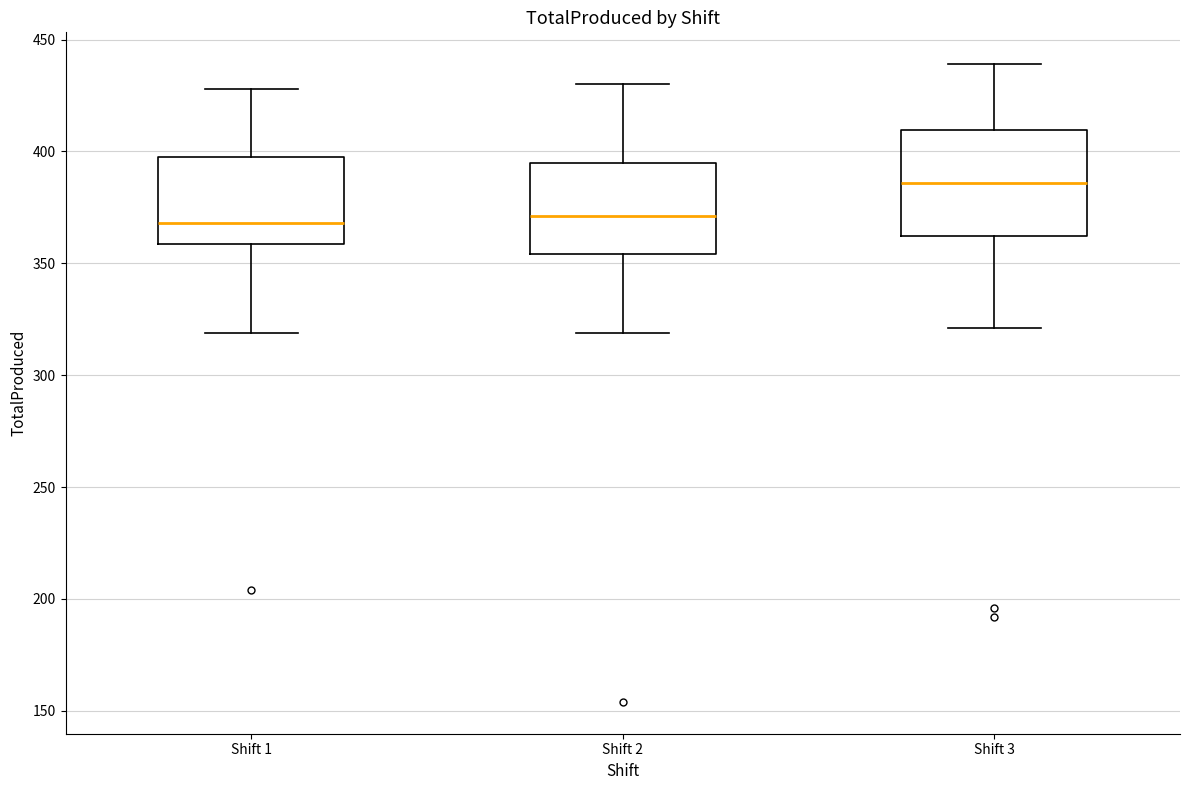

Comparing the boxes themselves (not the whiskers), which one is the tallest?

Shift 3